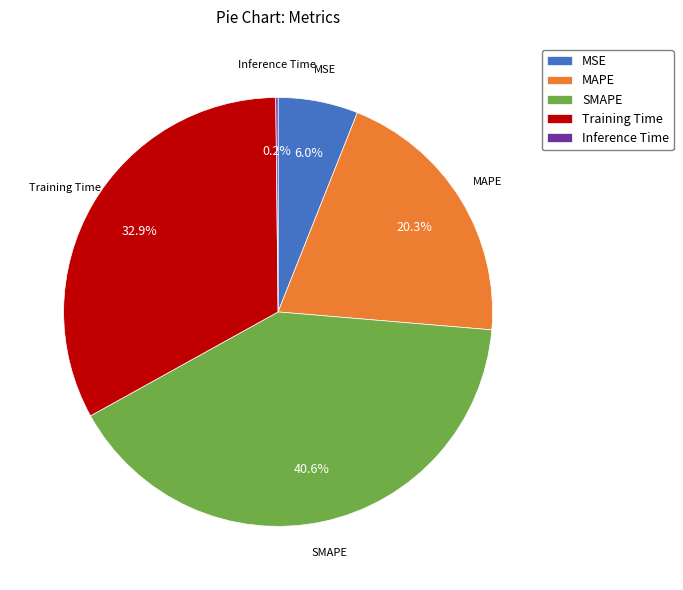

To the nearest percent, what is the difference between the largest and smallest slice percentages?

40%